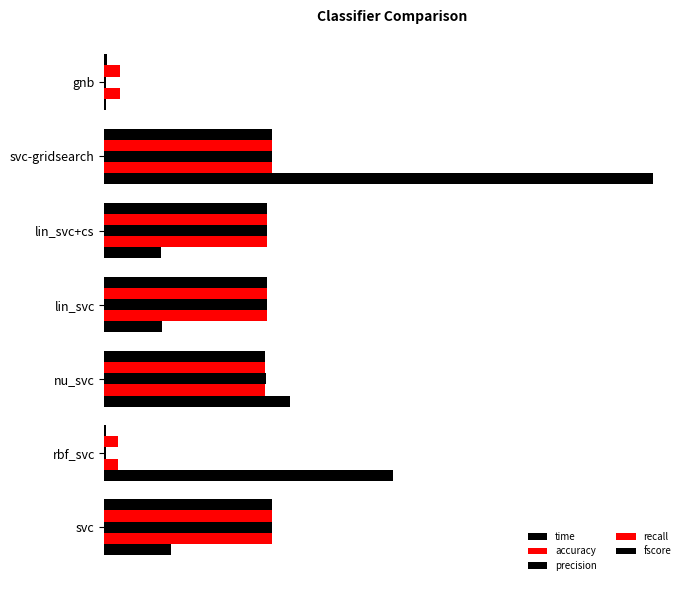

What is the highest value of the fscore series?

1.0